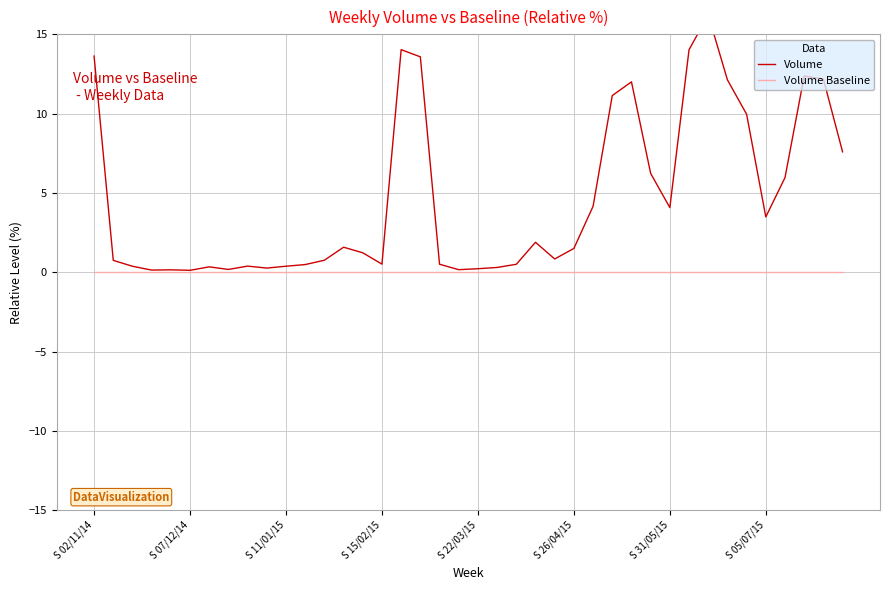

At which category does the chart reach its minimum across all series?

S 02/11/14